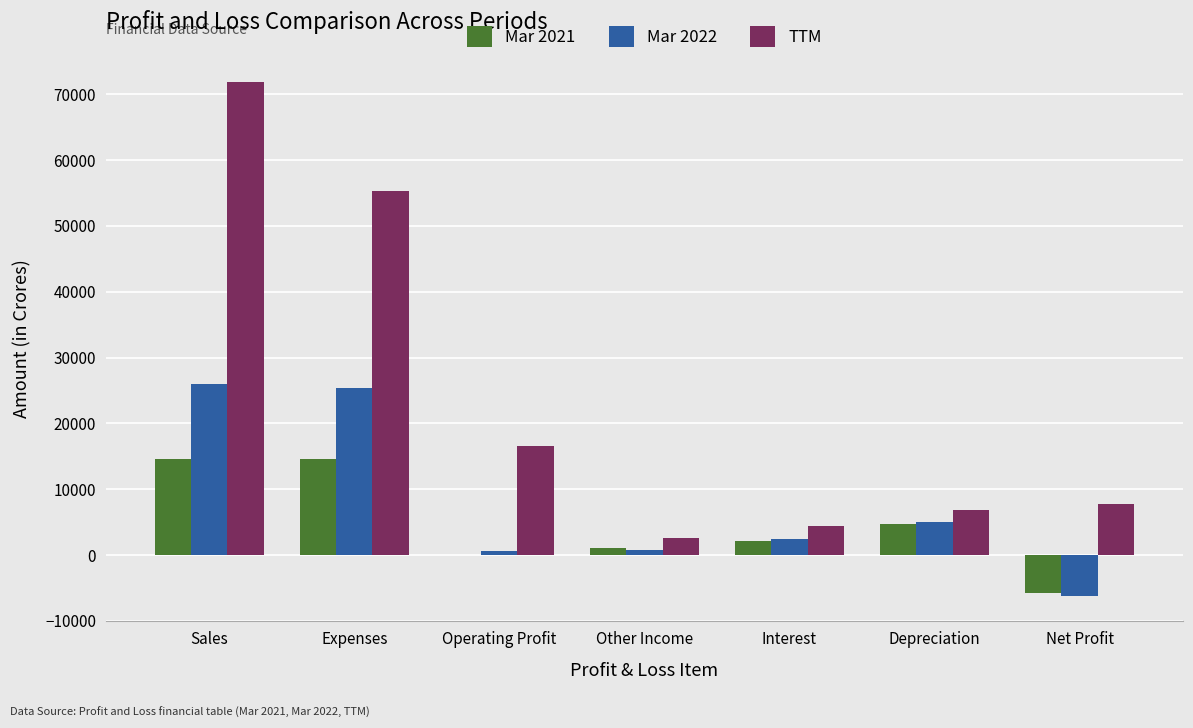

What is the greatest value displayed?

71792